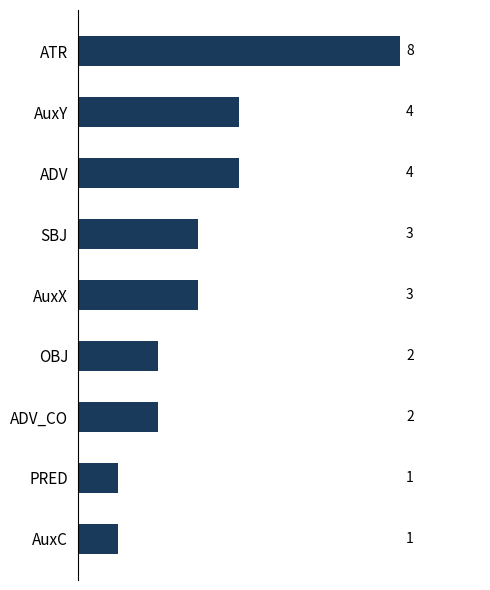

Is it true that the value at AuxC is 1?

True